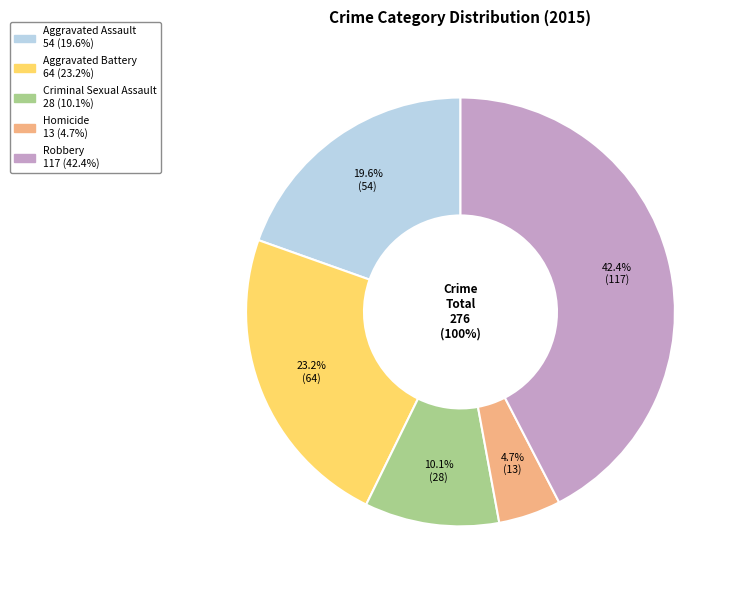

Is Aggravated Battery the majority of the pie?

No